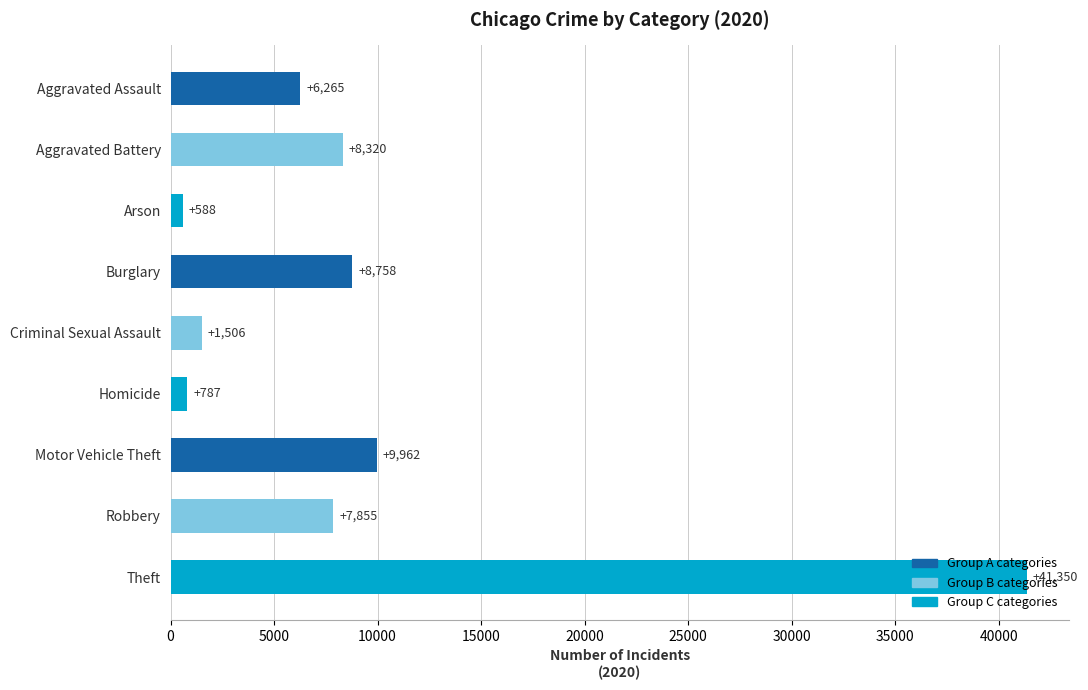

What is the label of the 7th bar from the top?

Motor Vehicle Theft